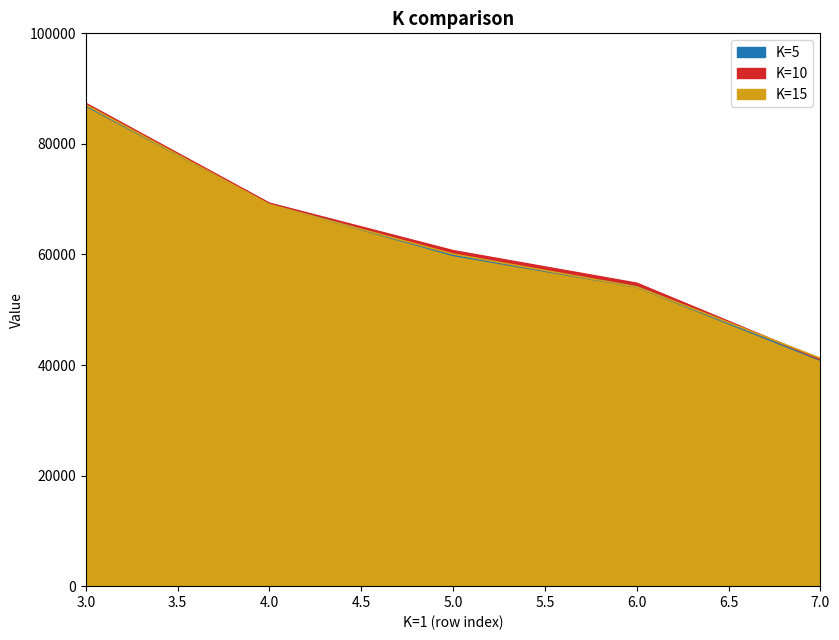

Reading left to right, what are all the values shown in this chart?

K=1: 86878	69175	59840	54129	40874
K=5: 87058	69032	60073	54131	41222
K=10: 87333	69264	60681	54792	40988